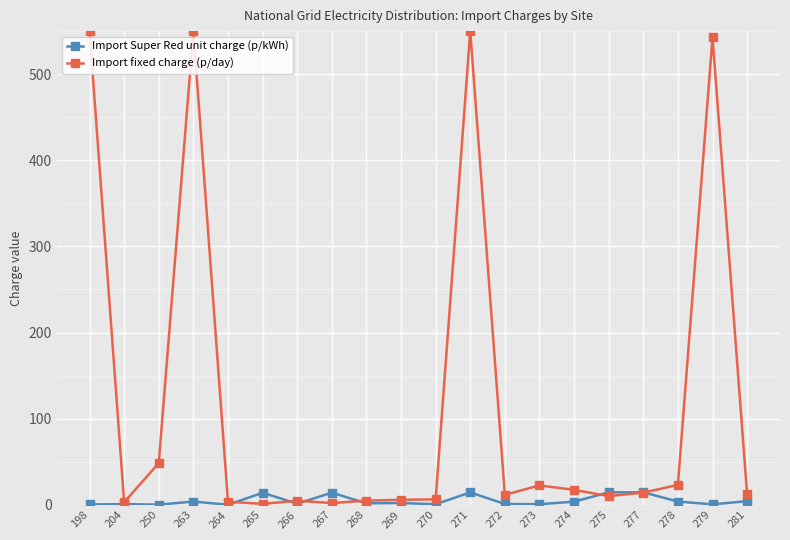

List the series in order of their peak value, lowest first.

Import Super Red unit charge (p/kWh), Import fixed charge (p/day)